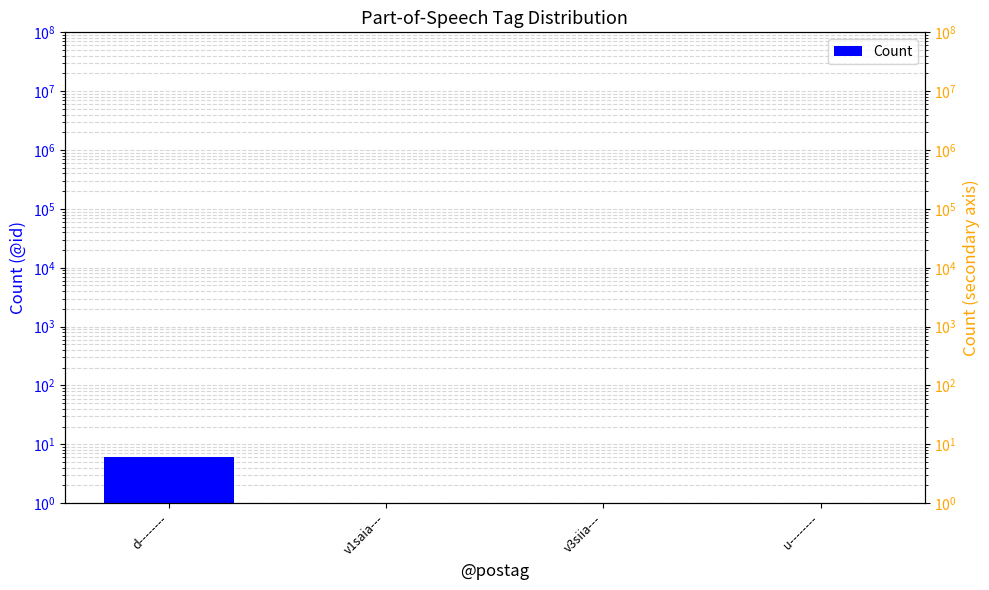

The chart shows a value of 1 at u--------. True or false?

True